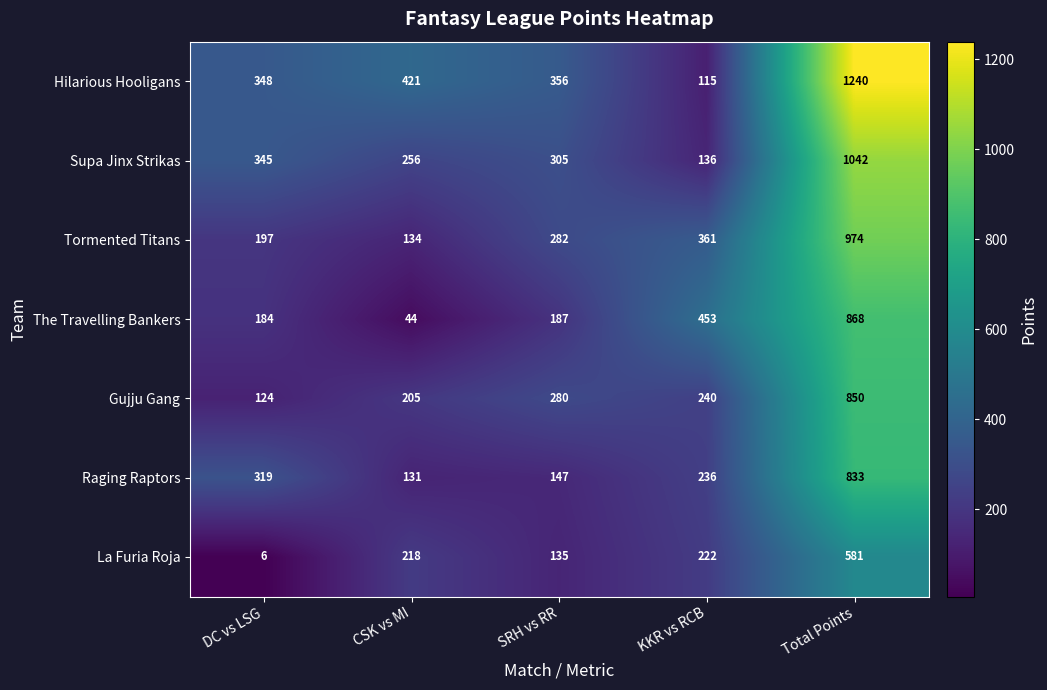

Is it true that Raging Raptors equals 200 at CSK vs MI?

False